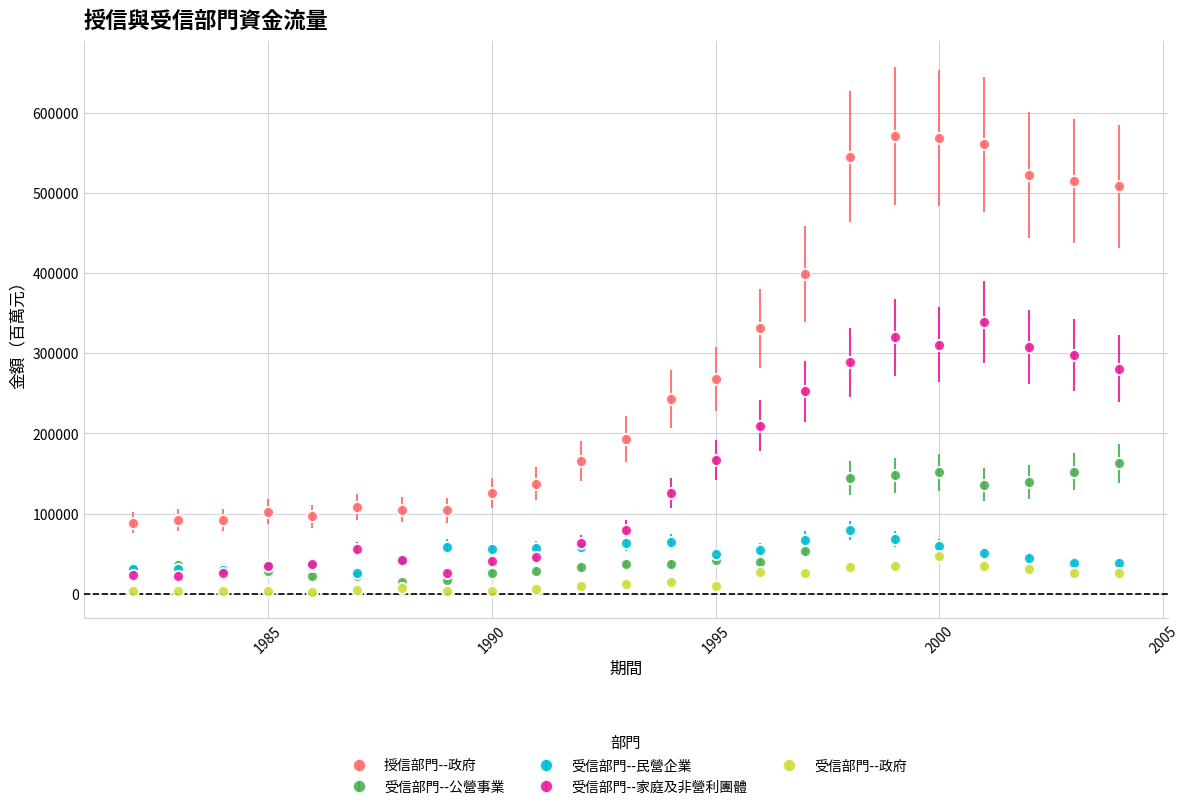

Which series has the widest spread of values?

授信部門--政府